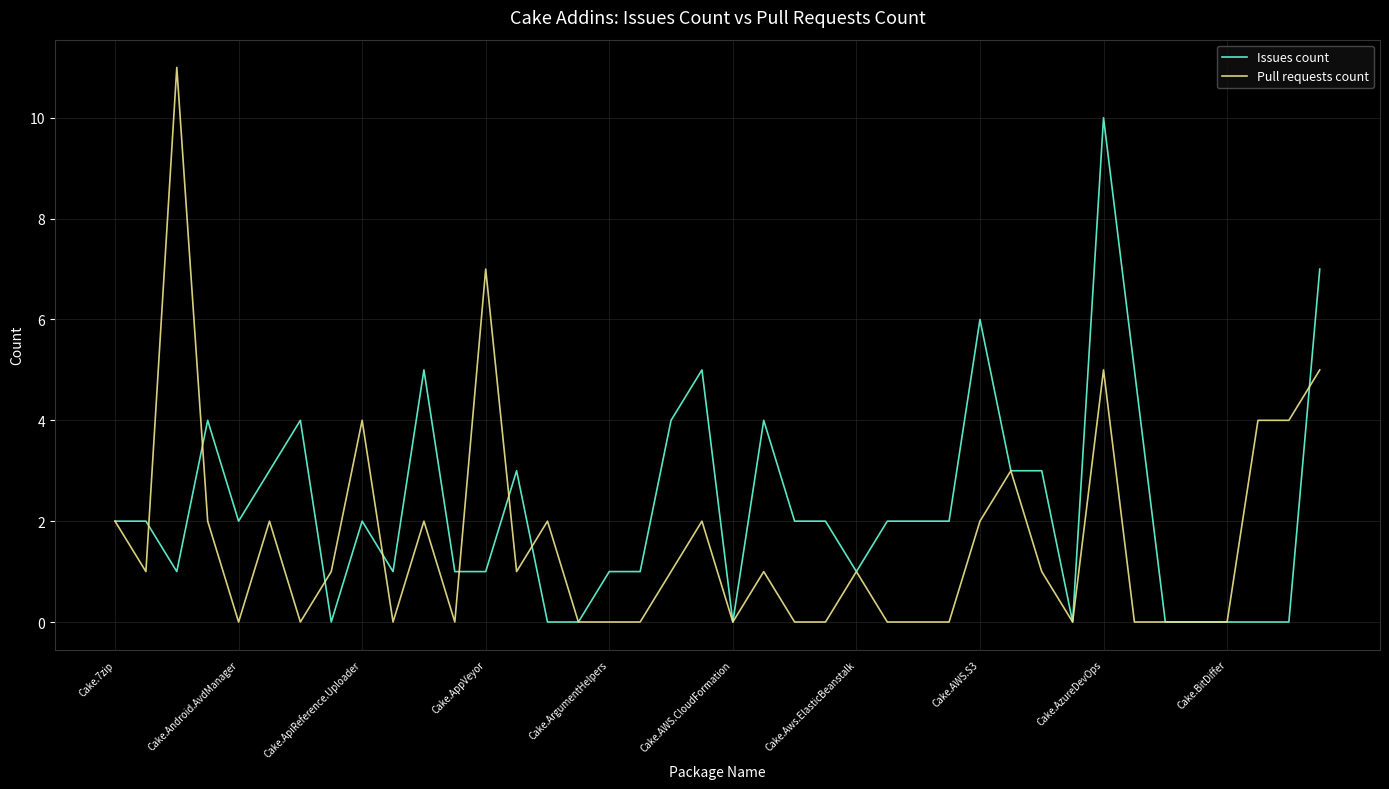

Which series has the largest total across all categories?

Issues count